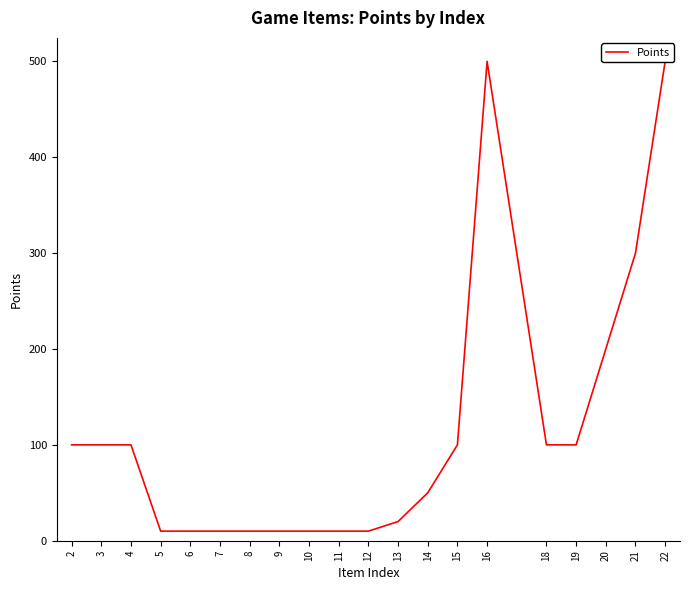

How many interior local peaks (higher than both neighbors) does the data have?

1